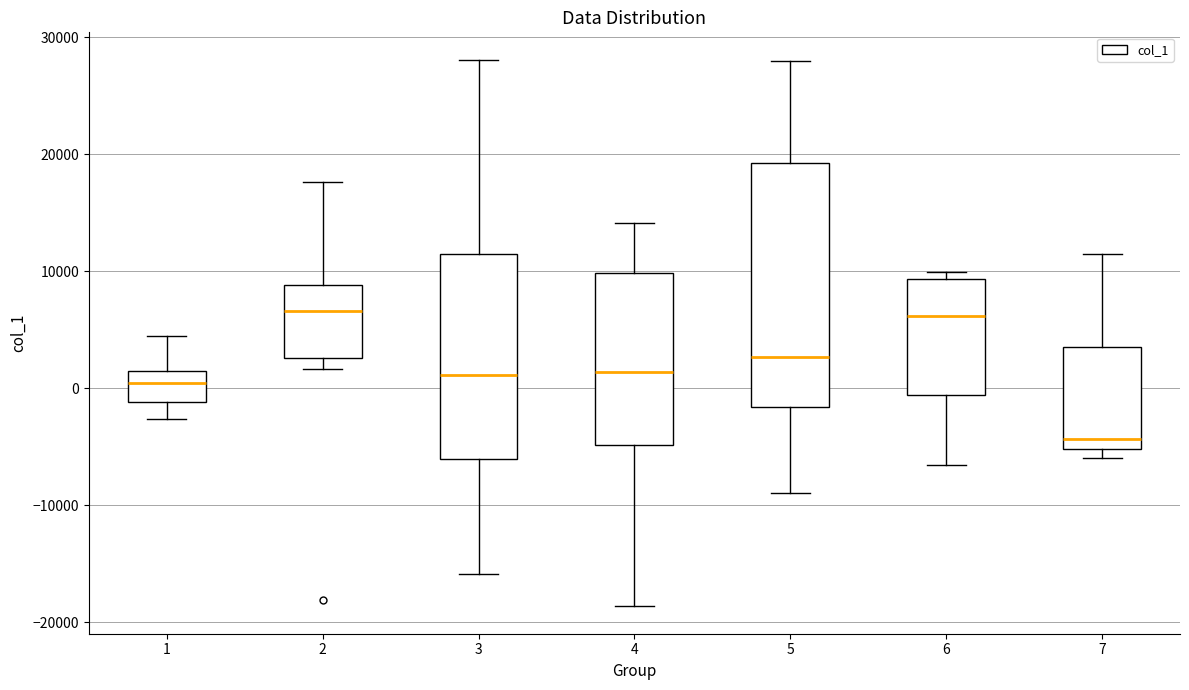

Comparing the boxes themselves (not the whiskers), which one is the tallest?

5